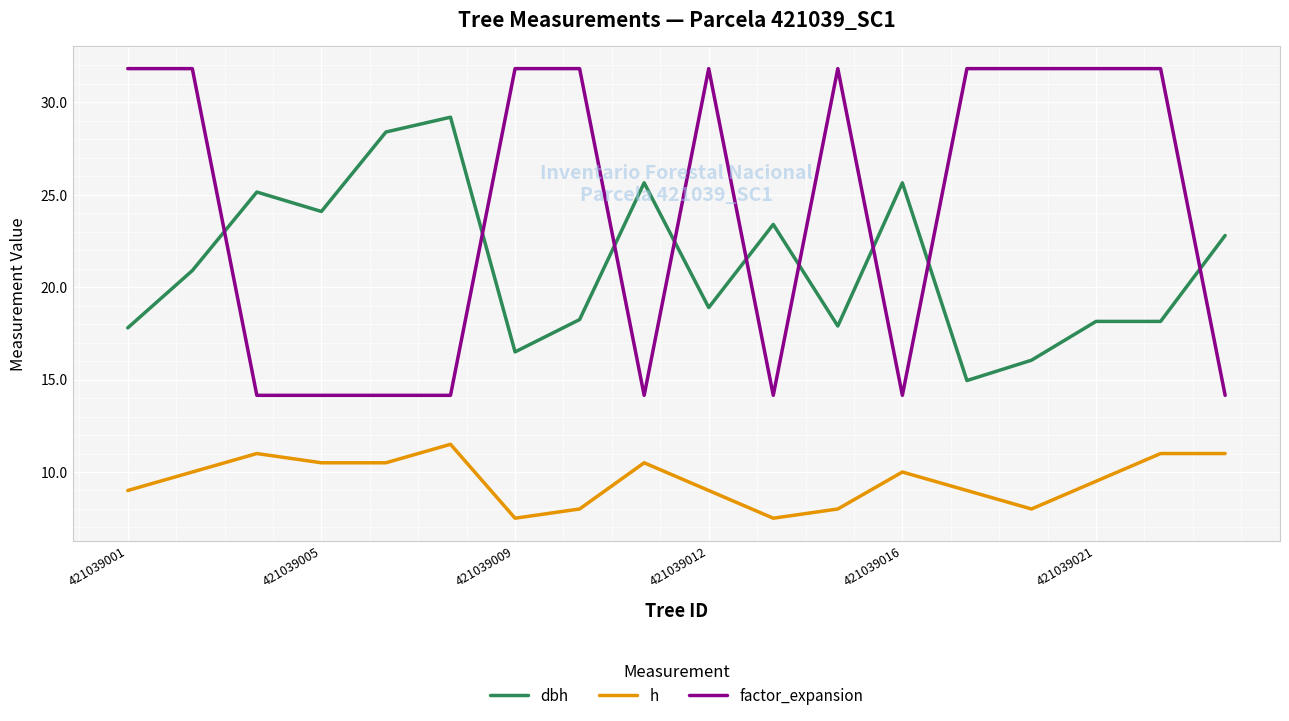

List the series in order of their peak value, lowest first.

h, dbh, factor_expansion